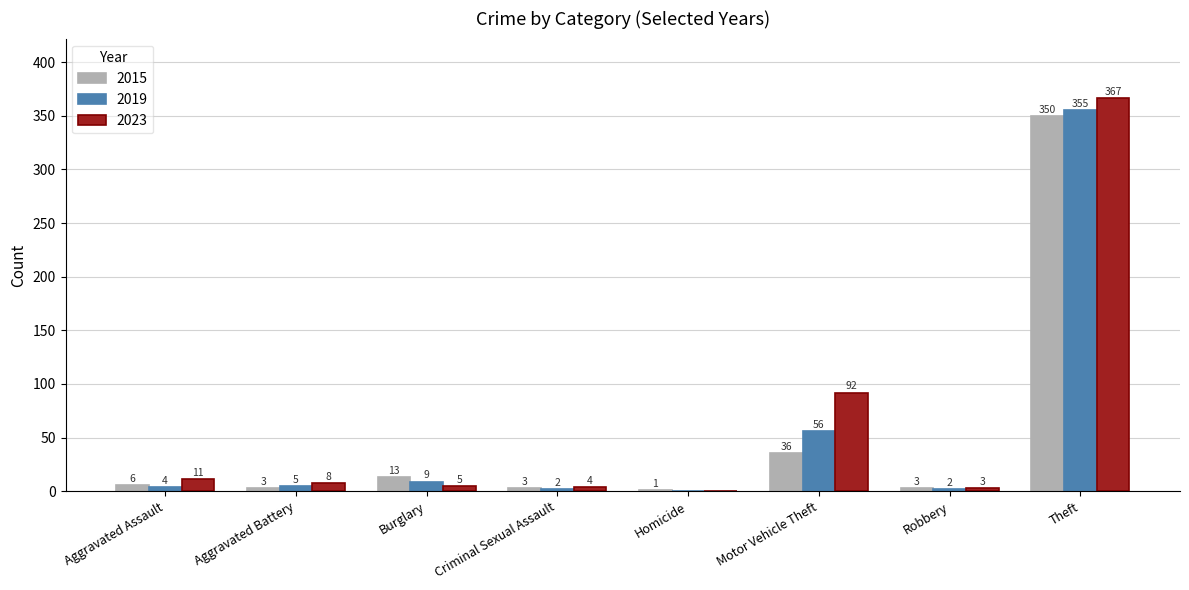

Reading right to left, extract all data points from this chart.

2015: Theft=350	Robbery=3	Motor Vehicle Theft=36	Homicide=1	Criminal Sexual Assault=3	Burglary=13	Aggravated Battery=3	Aggravated Assault=6
2019: Theft=355	Robbery=2	Motor Vehicle Theft=56	Homicide=0	Criminal Sexual Assault=2	Burglary=9	Aggravated Battery=5	Aggravated Assault=4
2023: Theft=367	Robbery=3	Motor Vehicle Theft=92	Homicide=0	Criminal Sexual Assault=4	Burglary=5	Aggravated Battery=8	Aggravated Assault=11